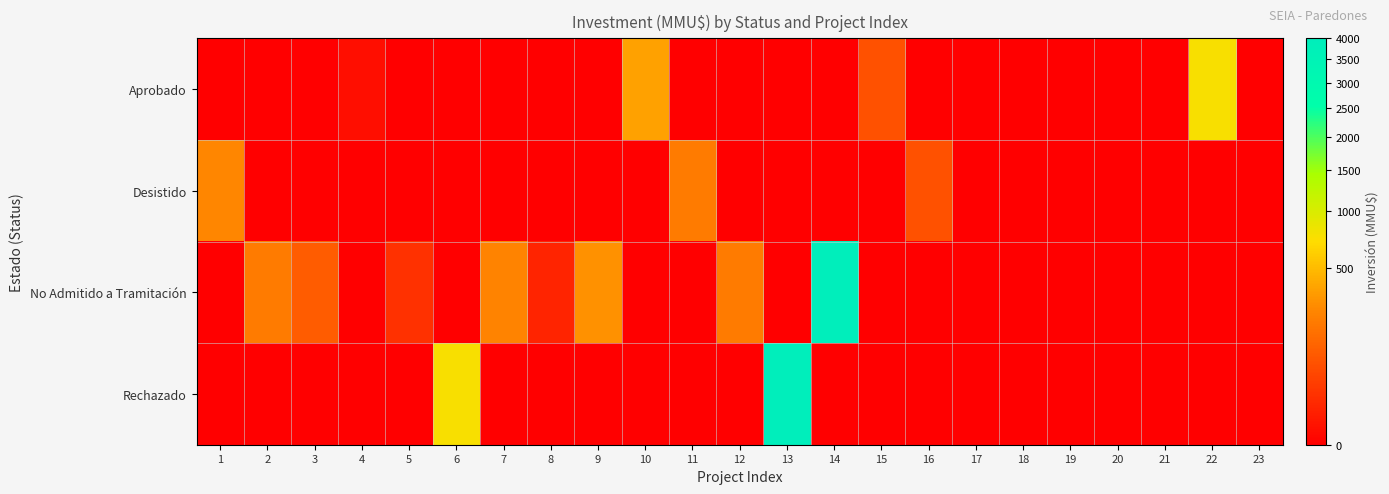

Reading left to right, what are all the values shown in this chart?

Aprobado: 1=0	2=0	3=0	4=1	5=0	6=0	7=0	8=0	9=0	10=366	11=0	12=0	13=0	14=0	15=72	16=0	17=0	18=0	19=0	20=0	21=0	22=751	23=0
Desistido: 1=250	2=0	3=0	4=0	5=0	6=0	7=0	8=0	9=0	10=0	11=200	12=0	13=0	14=0	15=0	16=72	17=0	18=0	19=0	20=0	21=0	22=0	23=0
No Admitido a Tramitación: 1=0	2=200	3=100	4=0	5=22	6=0	7=234	8=10	9=300	10=0	11=0	12=200	13=0	14=4000	15=0	16=0	17=0	18=0	19=0	20=0	21=0	22=0	23=0
Rechazado: 1=0	2=0	3=0	4=0	5=0	6=752	7=0	8=0	9=0	10=0	11=0	12=0	13=4000	14=0	15=0	16=0	17=0	18=0	19=0	20=0	21=0	22=0	23=0